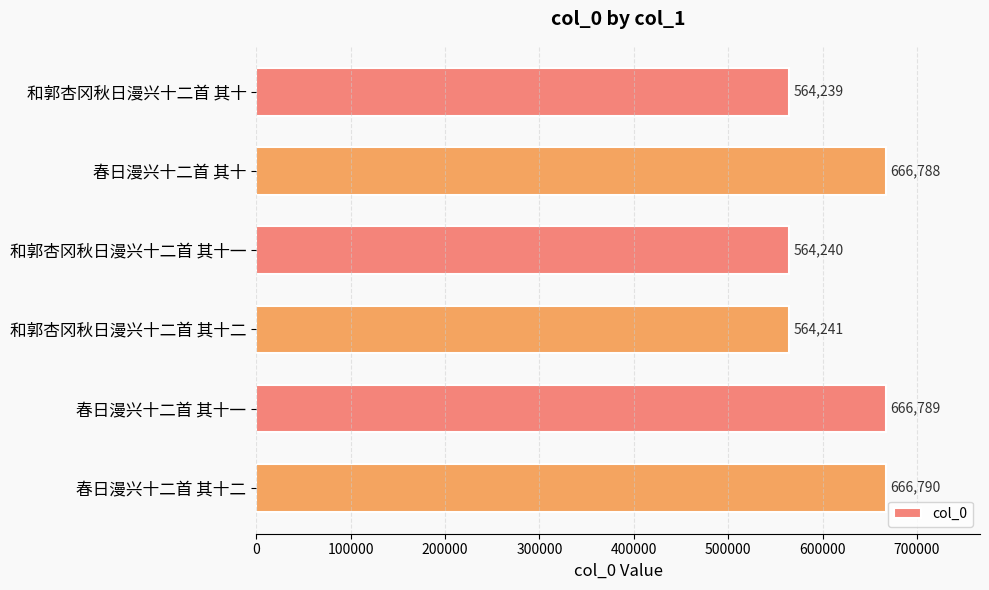

Where is the data nearest to the value 615514?

和郭杏冈秋日漫兴十二首 其十二